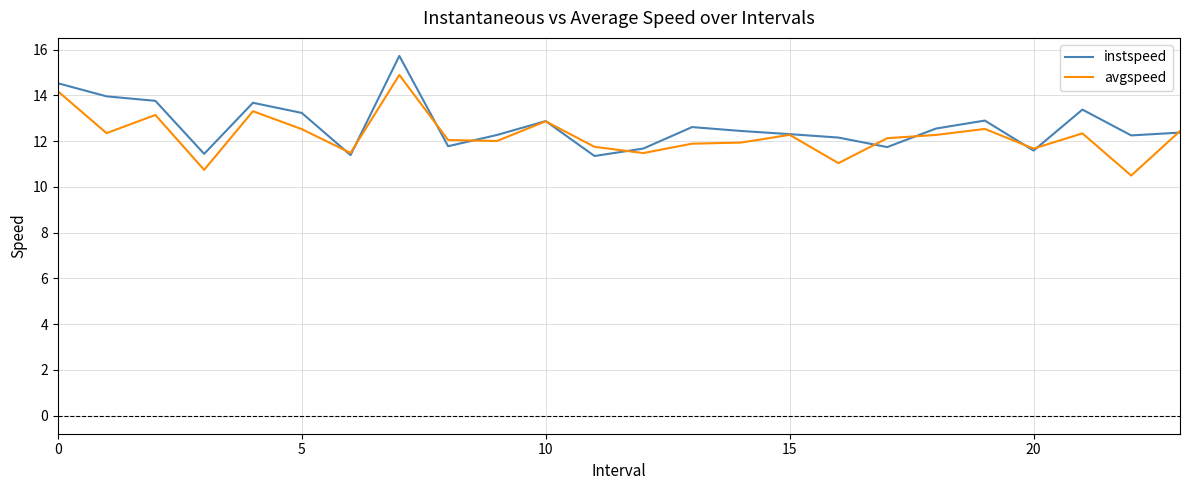

What is the smallest value displayed?

10.5